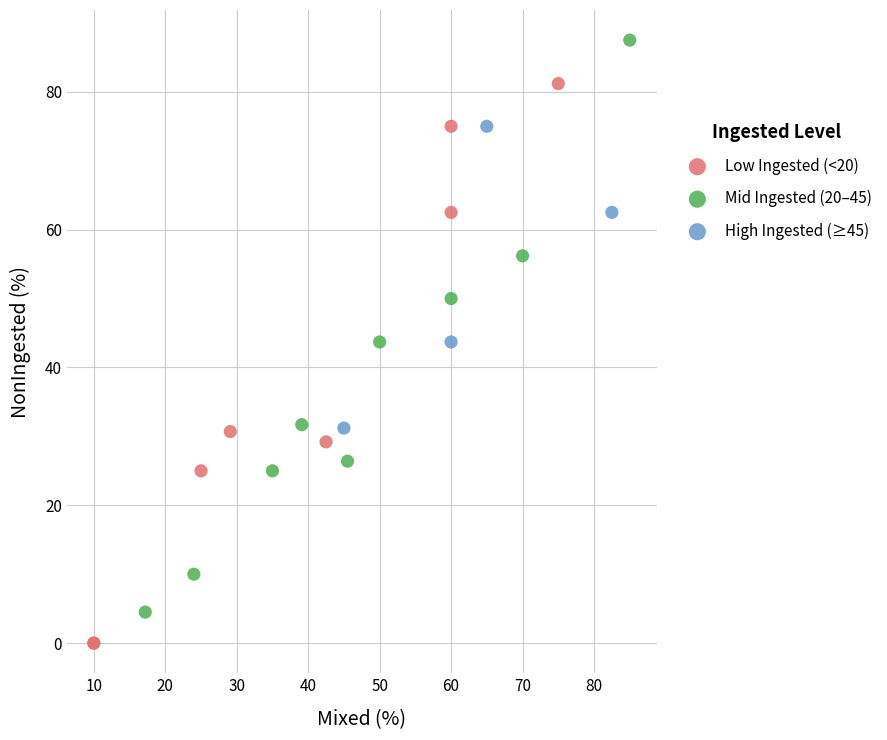

Which series reaches the minimum Y coordinate?

Low Ingested (<20)